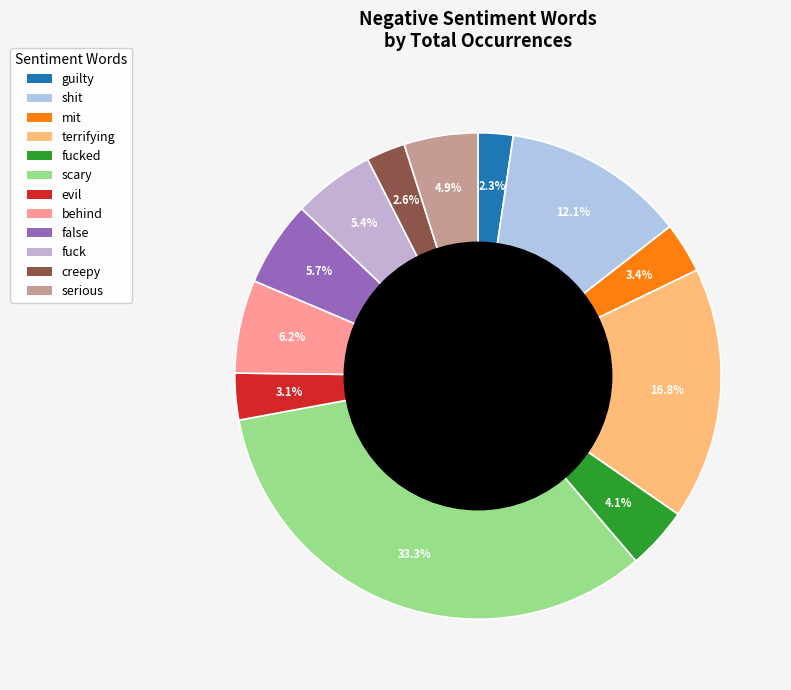

What portion of the pie excludes scary?

66.7%